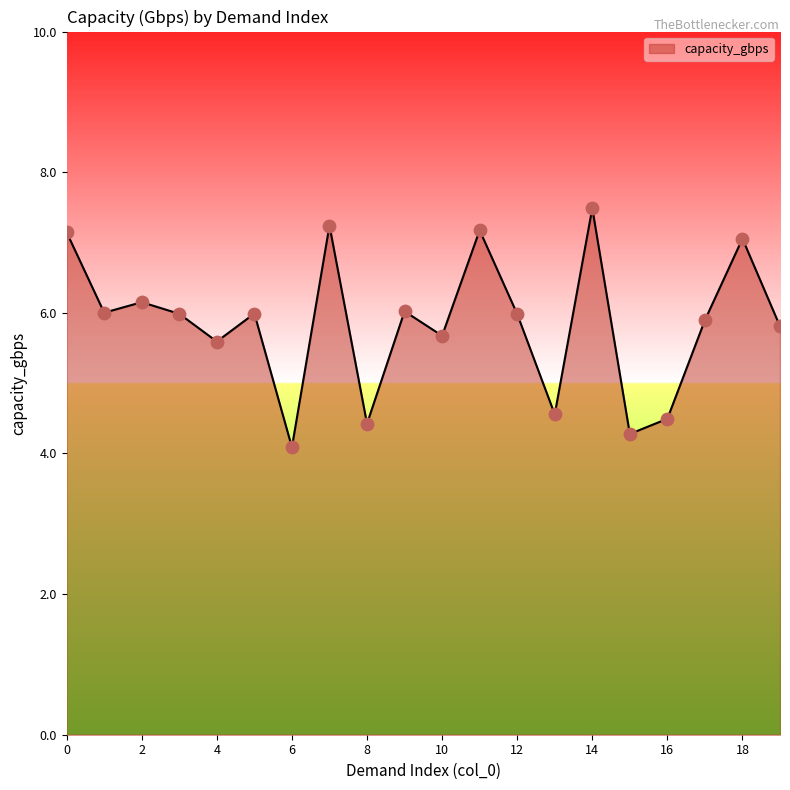

What is the greatest value displayed?

7.5